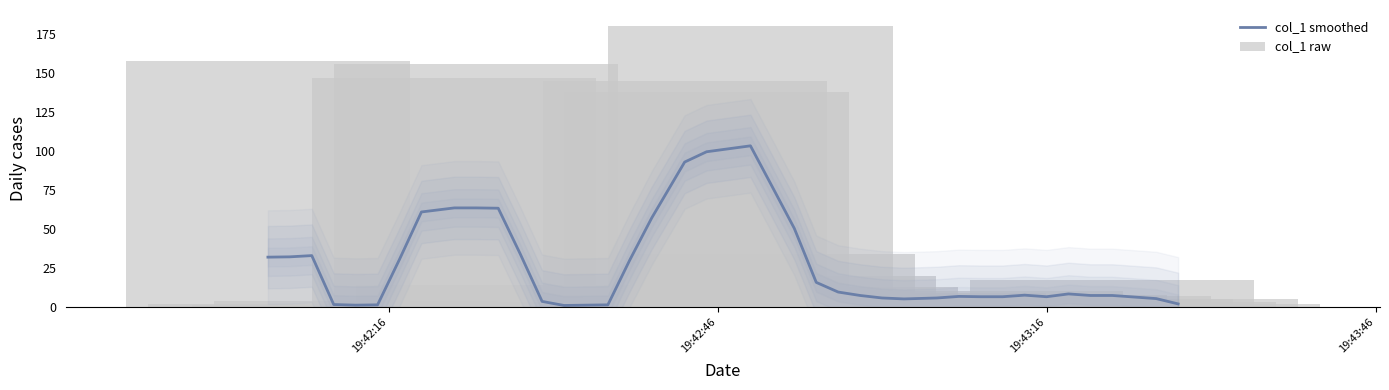

Does the chart contain stacked bars?

No